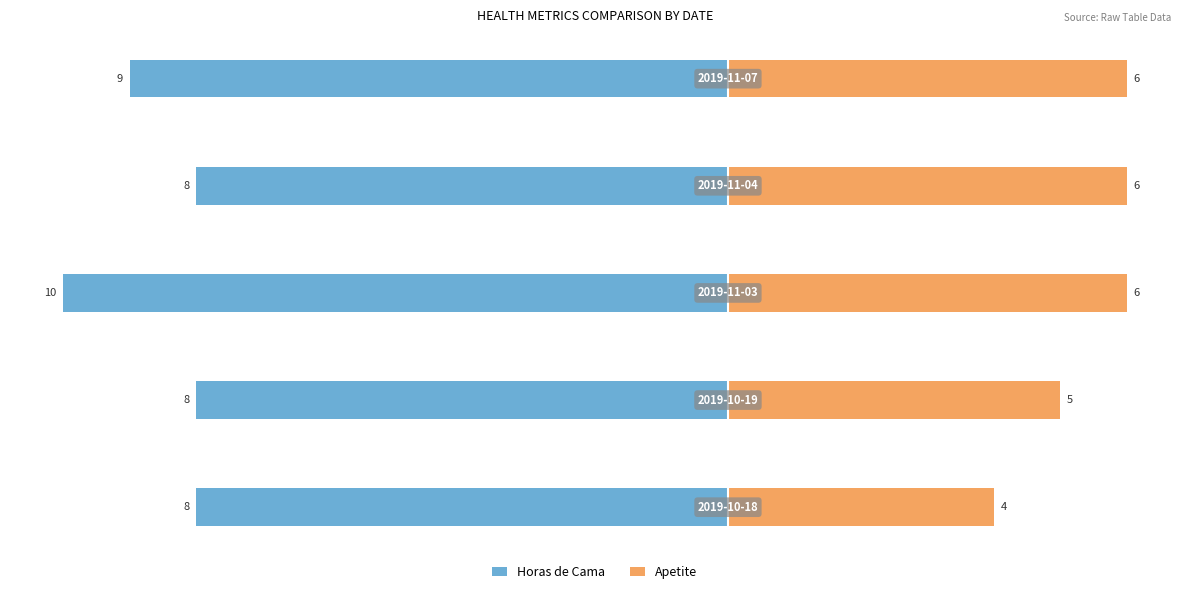

What are all the series names shown in the legend?

Horas de Cama, Apetite